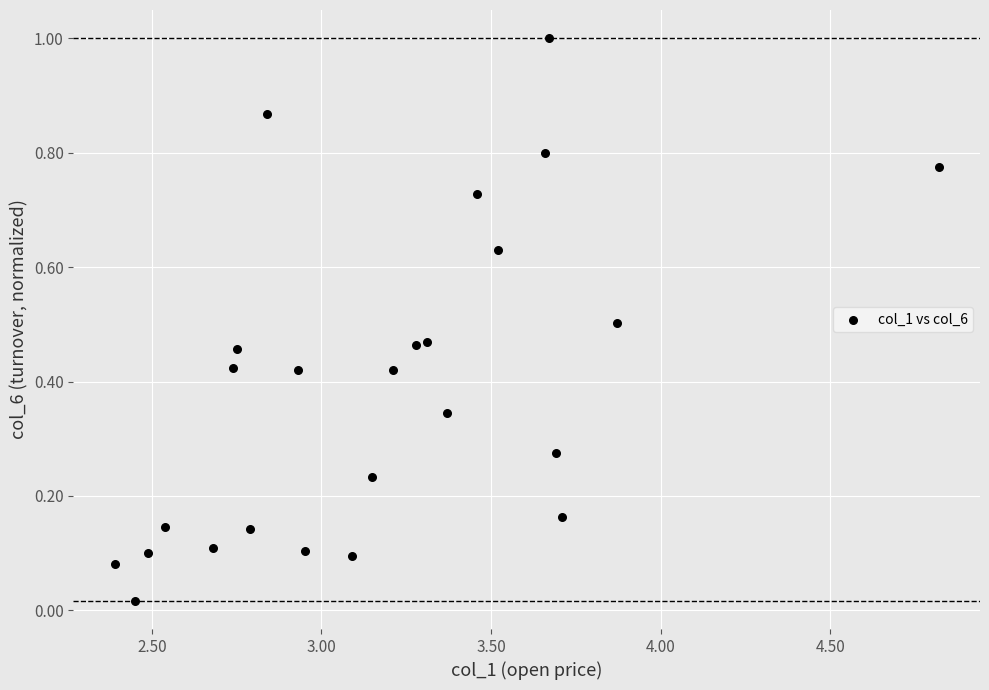

What is the range of X values (max minus min)?

2.4